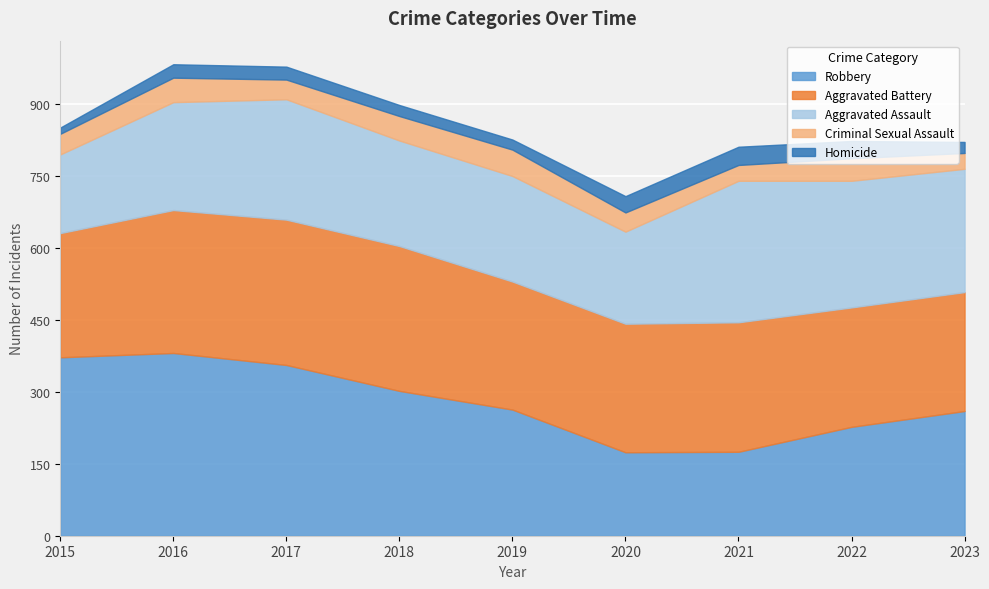

Reading left to right, transcribe all the data shown in this chart.

Robbery: 2015=372	2016=381	2017=356	2018=302	2019=263	2020=174	2021=175	2022=227	2023=260
Aggravated Battery: 2015=259	2016=298	2017=303	2018=302	2019=267	2020=268	2021=270	2022=249	2023=248
Aggravated Assault: 2015=164	2016=225	2017=251	2018=220	2019=220	2020=192	2021=295	2022=264	2023=257
Criminal Sexual Assault: 2015=43	2016=51	2017=41	2018=51	2019=55	2020=40	2021=33	2022=47	2023=33
Homicide: 2015=13	2016=28	2017=27	2018=23	2019=21	2020=34	2021=38	2022=36	2023=23